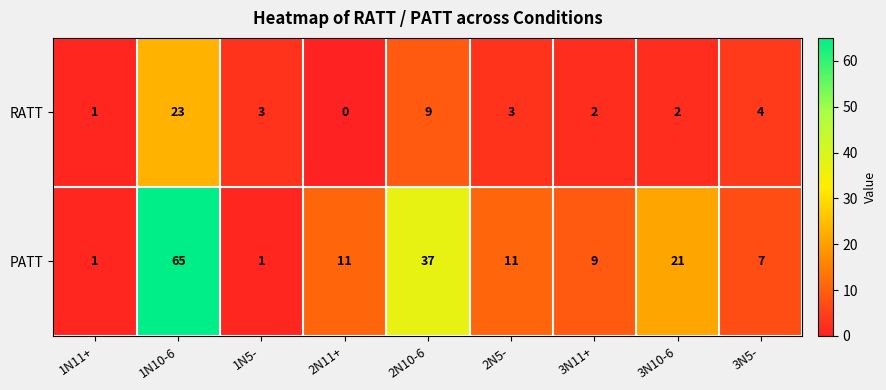

What is the sum of all RATT values?

47